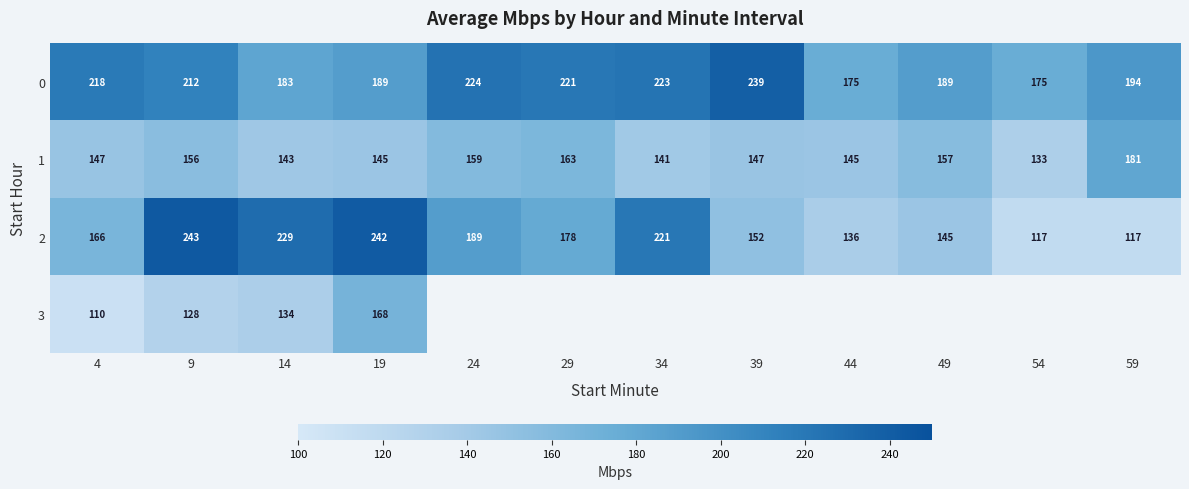

How many data points in 0 are less than 212?

6